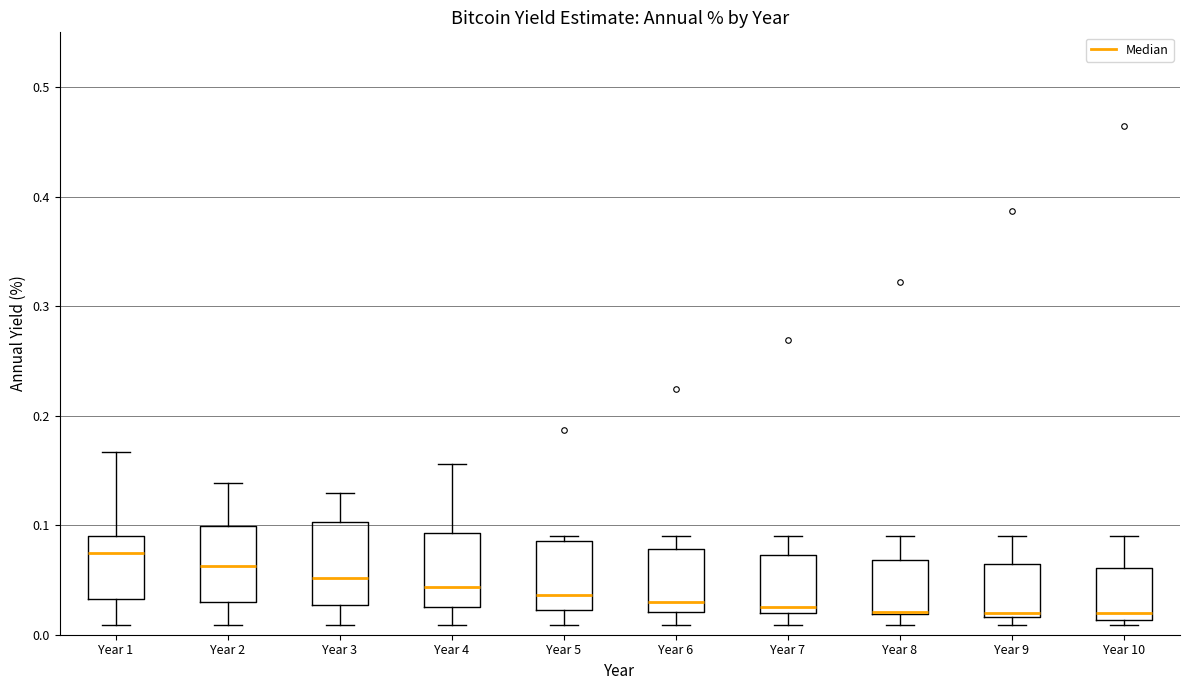

Where is the lower edge of the box for Year 8 on the y-axis? The values are not printed on the chart, so give them approximately, as read against the axis.

0.02